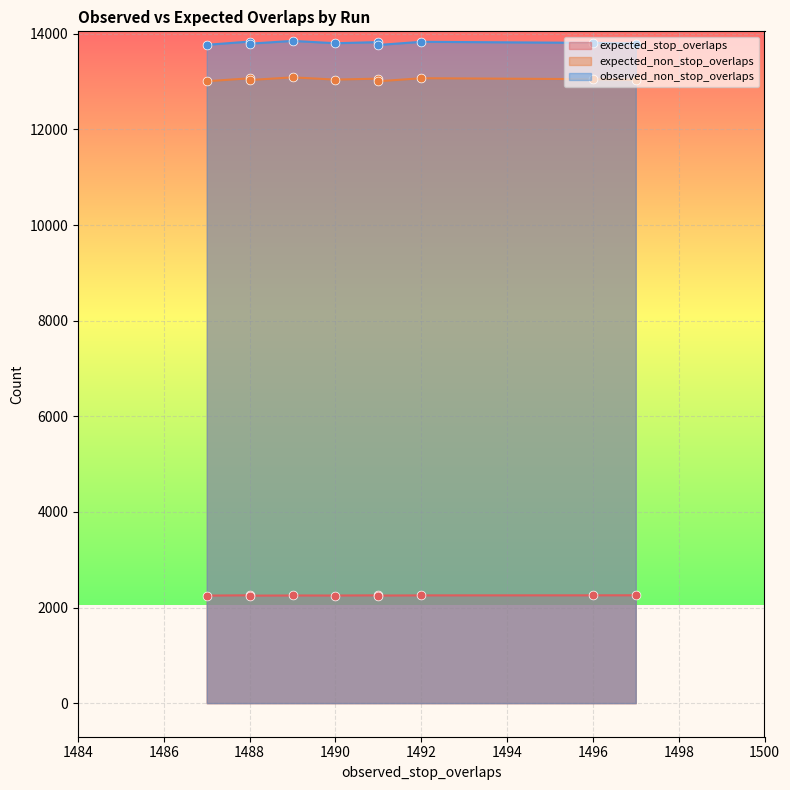

What are all the series names shown in the legend?

expected_stop_overlaps, expected_non_stop_overlaps, observed_non_stop_overlaps